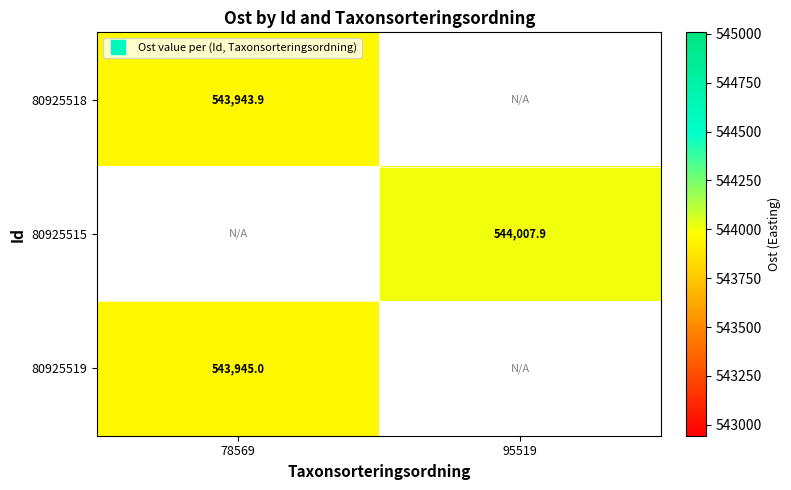

At which label does 80925515 first exceed 544007?

95519